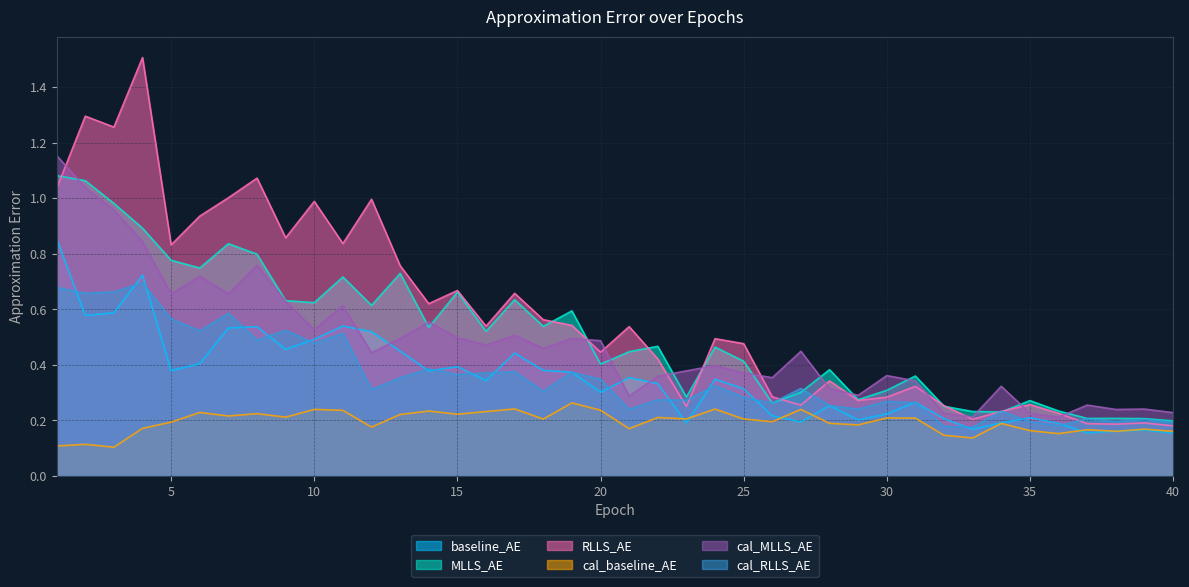

How many lines are shown in the chart?

6